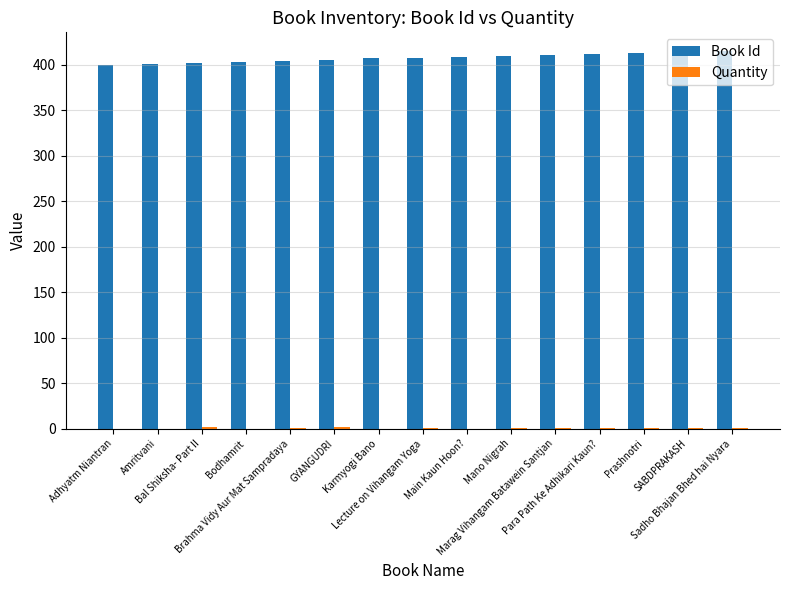

Does the chart contain stacked bars?

No